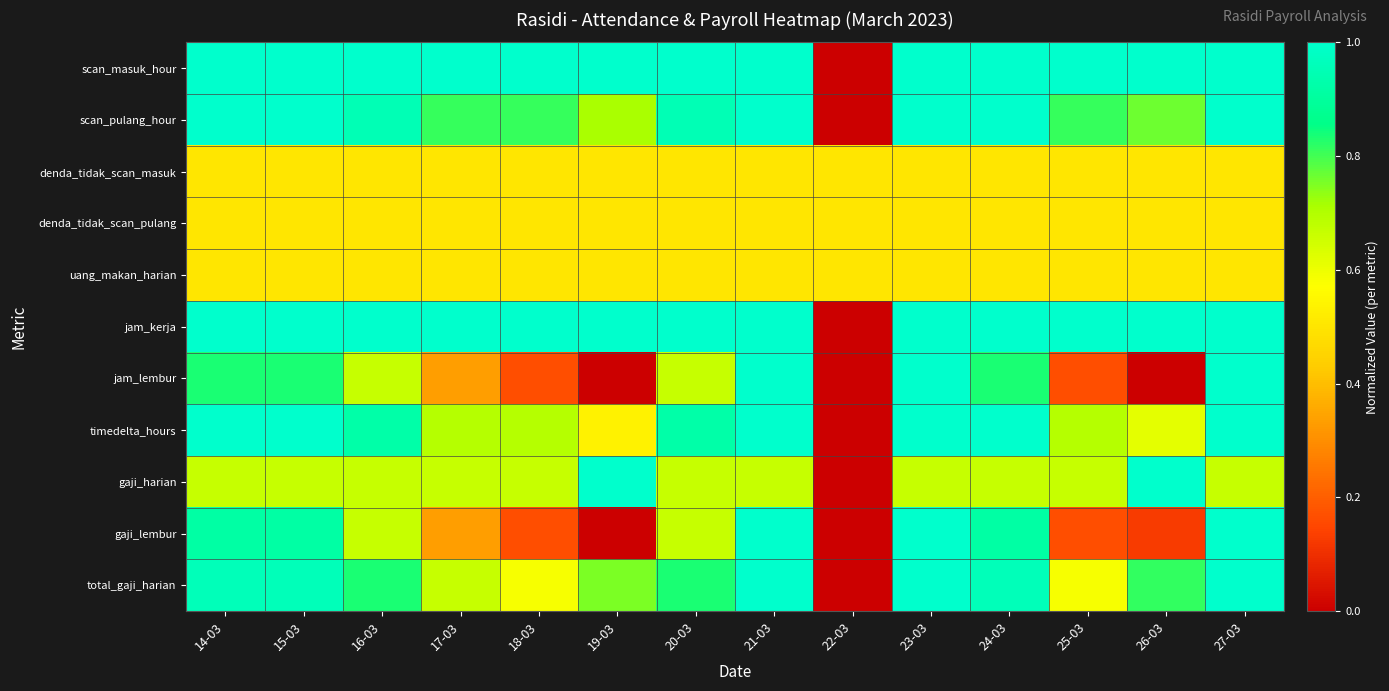

What is the maximum value shown in the chart?

1.0